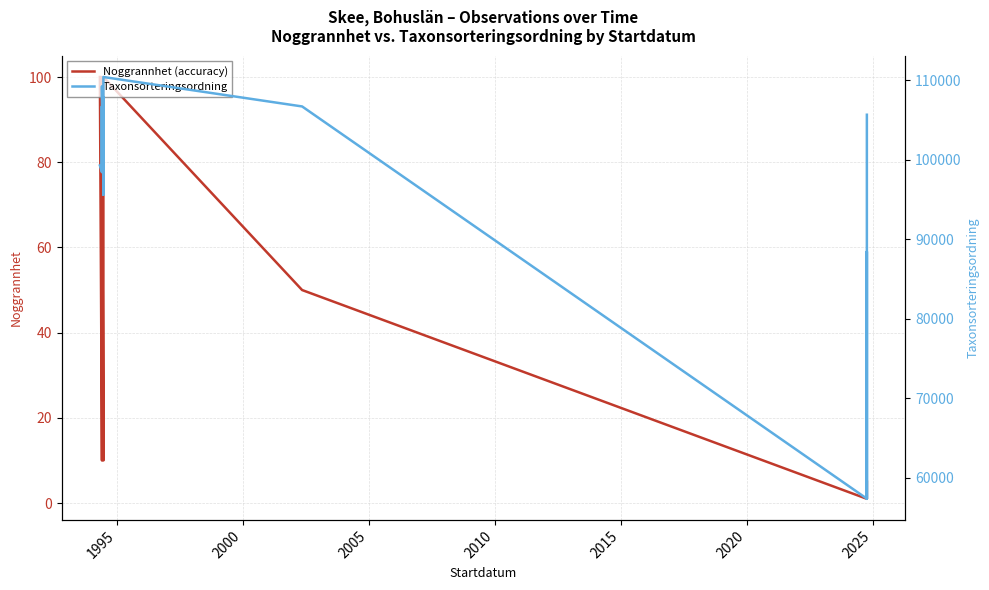

What is the sum of all Noggrannhet (accuracy) values?

1533